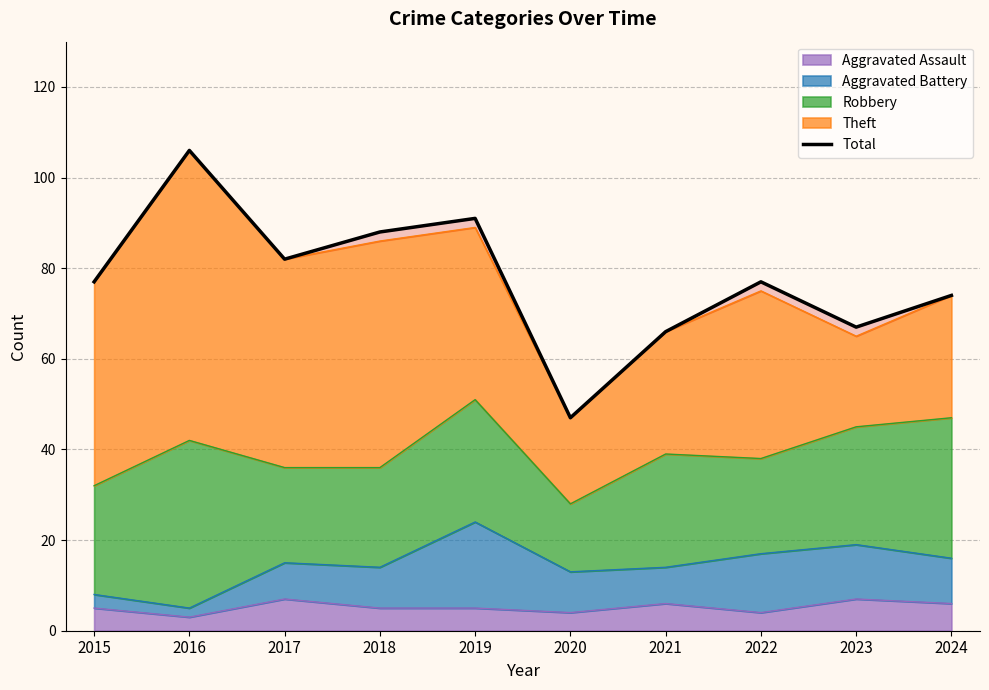

What is the difference between the maximum and minimum values?

59